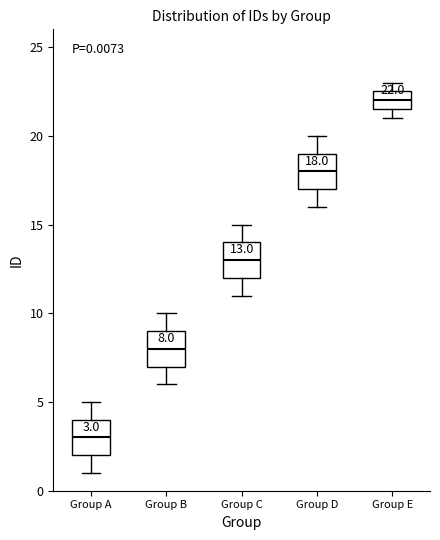

Which box has the lowest median line?

Group A